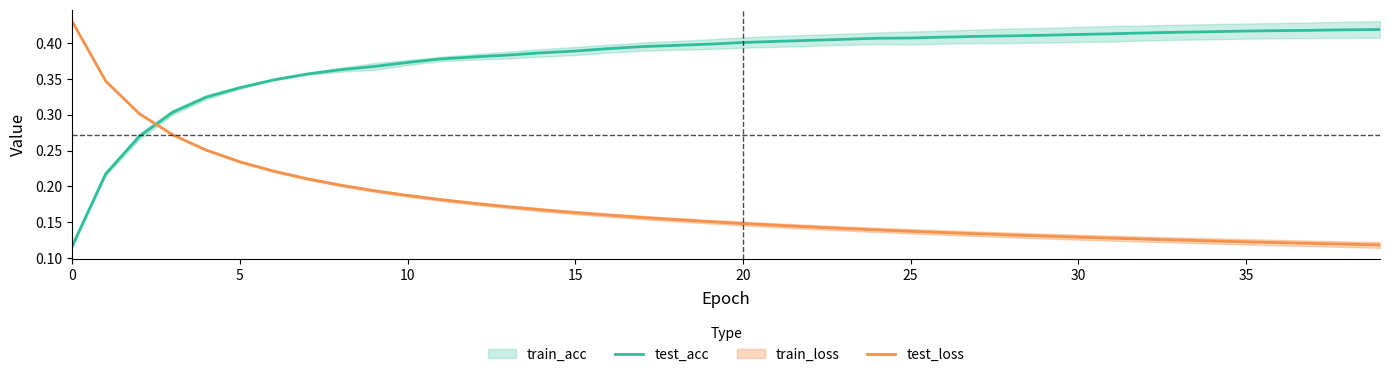

The value of test_loss at 36 is 0.2. True or false?

False